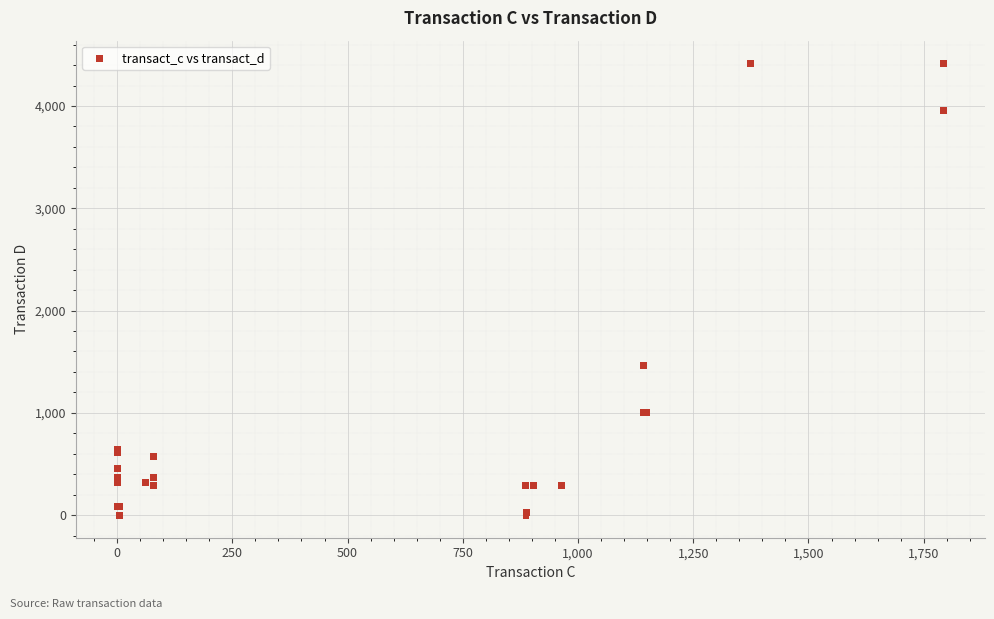

What Y value in the scatter plot is closest to 2208?

1458.6